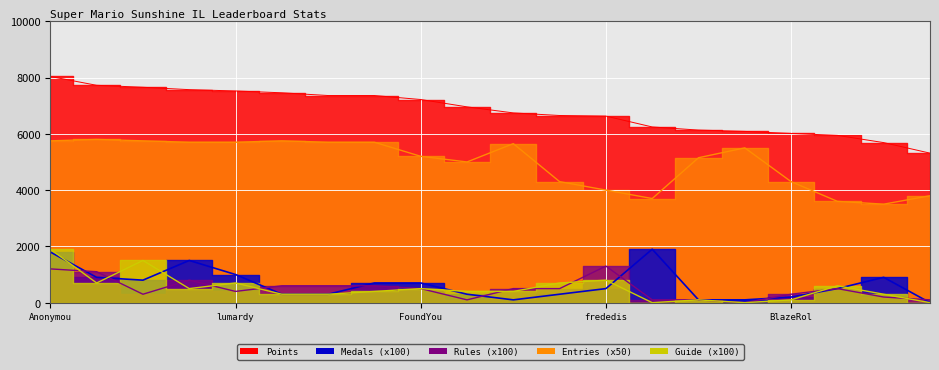

Reading right to left, extract all data points from this chart.

Points: 5313	5687	5944	6012	6085	6132	6243	6629	6650	6742	6957	7218	7360	7360	7457	7522	7569	7653	7723	8037
Medals: 0	900	500	200	100	100	1900	500	300	100	300	700	700	300	300	1000	1500	800	900	1800
Rules: 100	200	500	300	0	100	100	1300	500	500	100	500	600	600	600	400	800	300	1100	1200
Guide: 0	300	600	100	0	100	0	800	700	400	400	500	400	300	300	700	500	1500	700	1900
Entries: 3800	3500	3600	4300	5500	5150	3700	4000	4300	5650	5000	5200	5700	5700	5750	5700	5700	5750	5800	5750